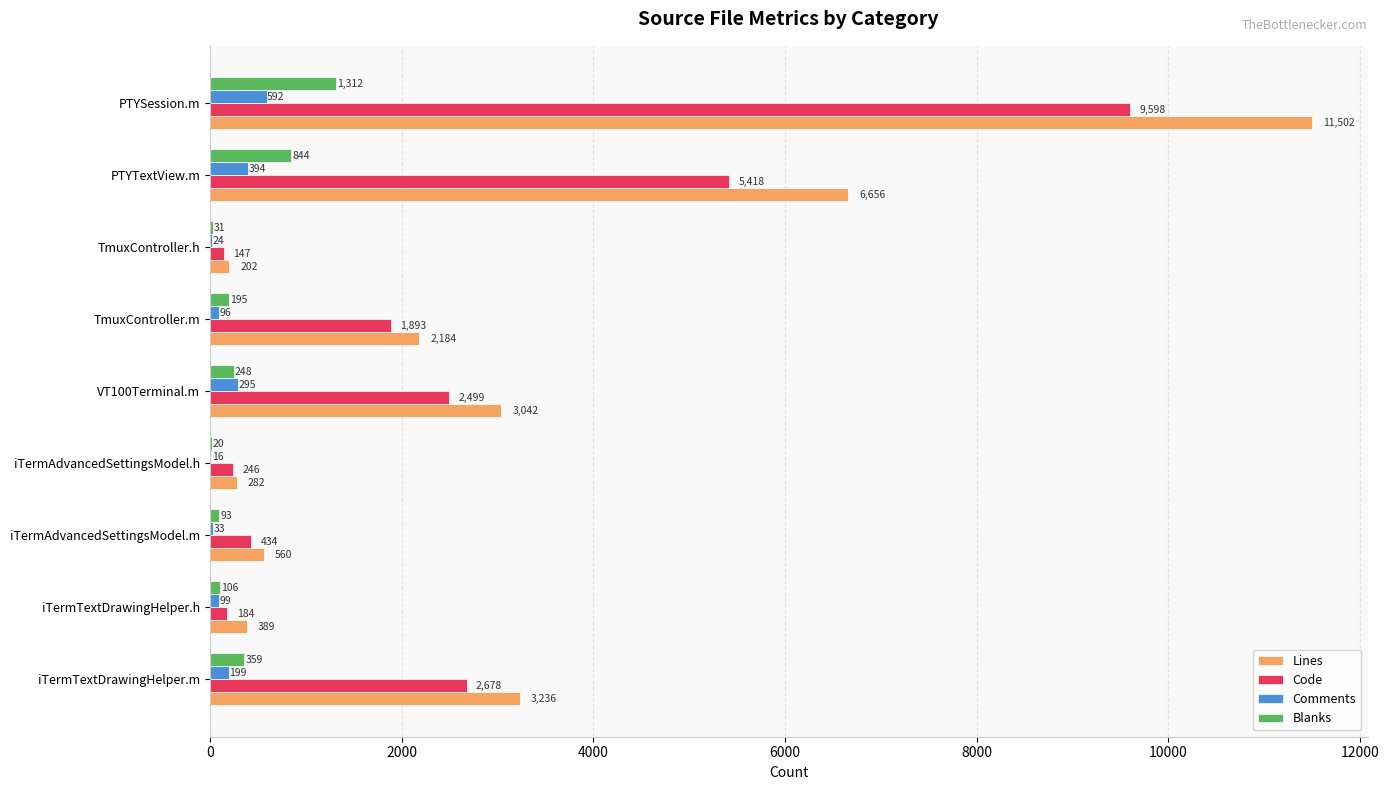

What is the approximate value of Code at iTermAdvancedSettingsModel.m, to the nearest 50?

450